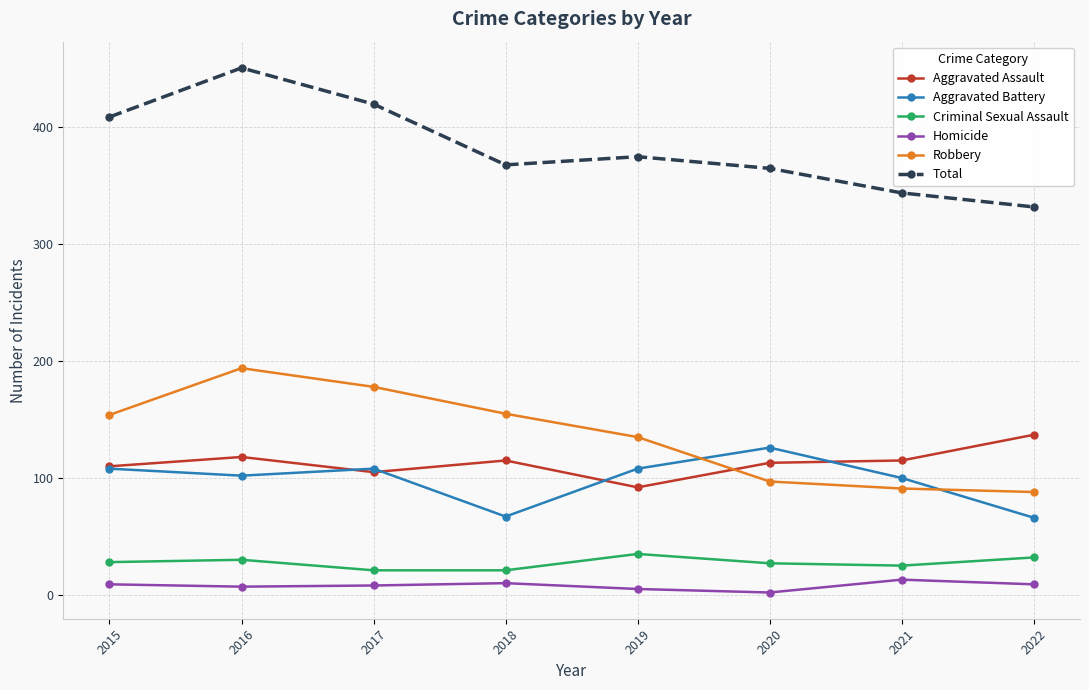

Between 2015 and 2019, which series saw the biggest shift?

Total